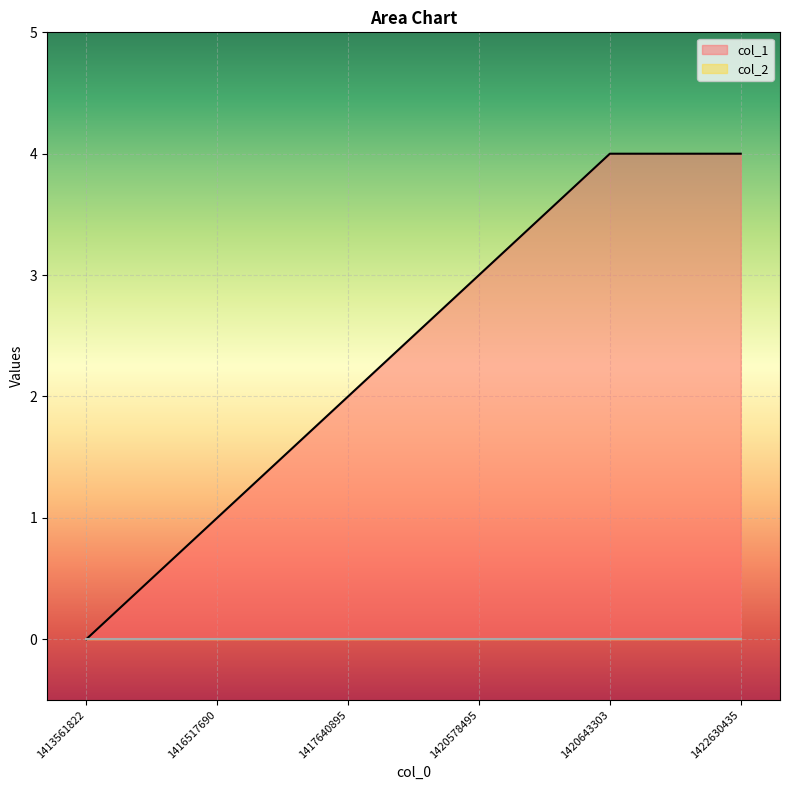

Count the number of data series in this chart.

2